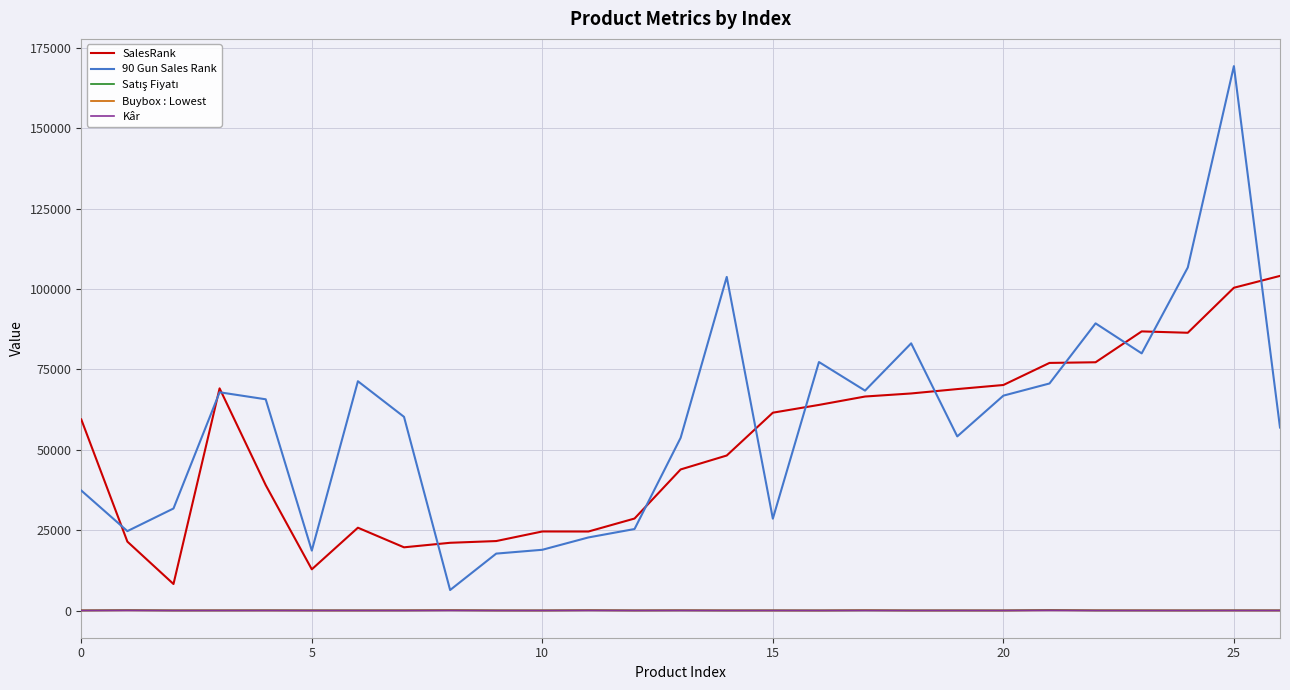

Does the chart have visible grid lines?

Yes